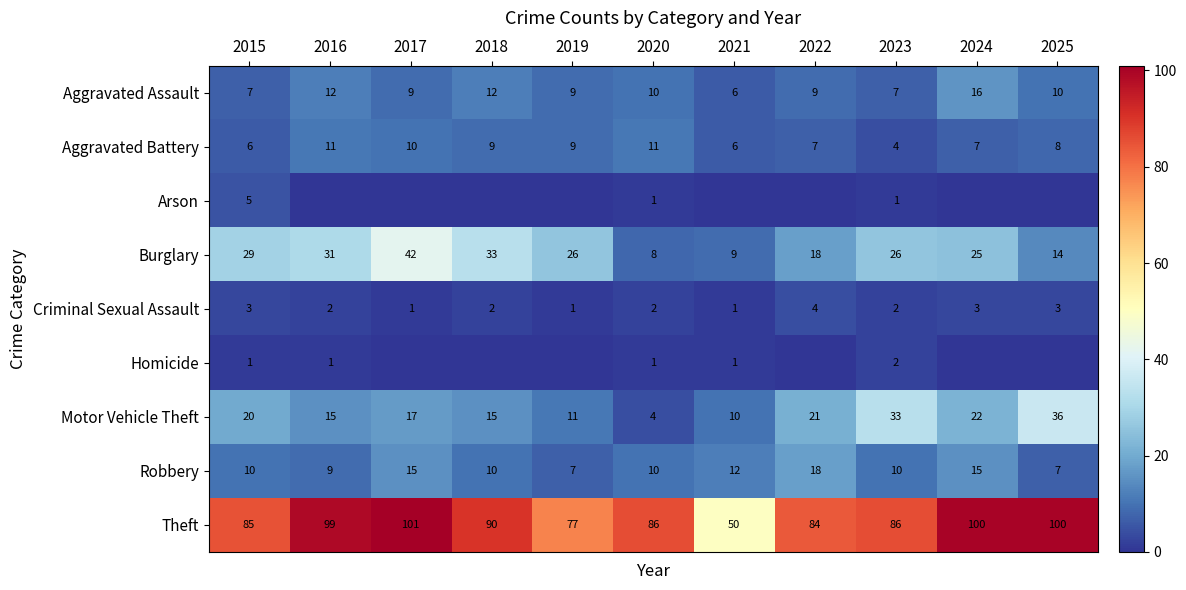

The Homicide series shows 1 at 2021. True or false?

True